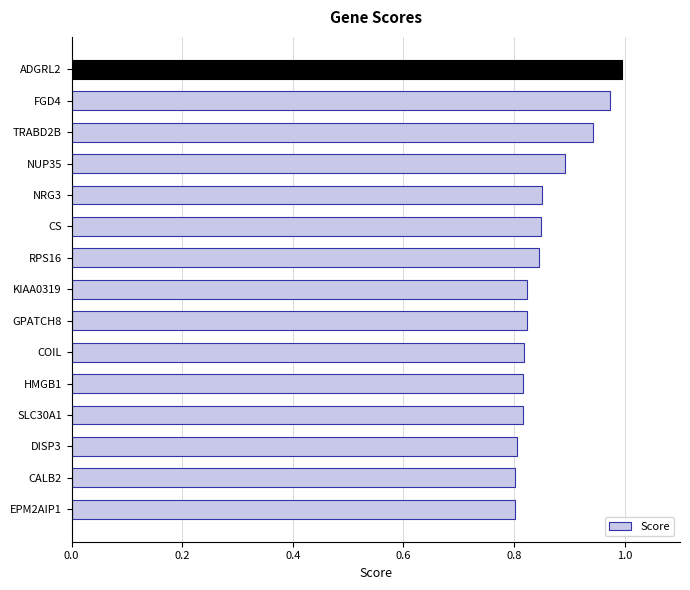

True or false: the data shows 1.0 at ADGRL2.

True